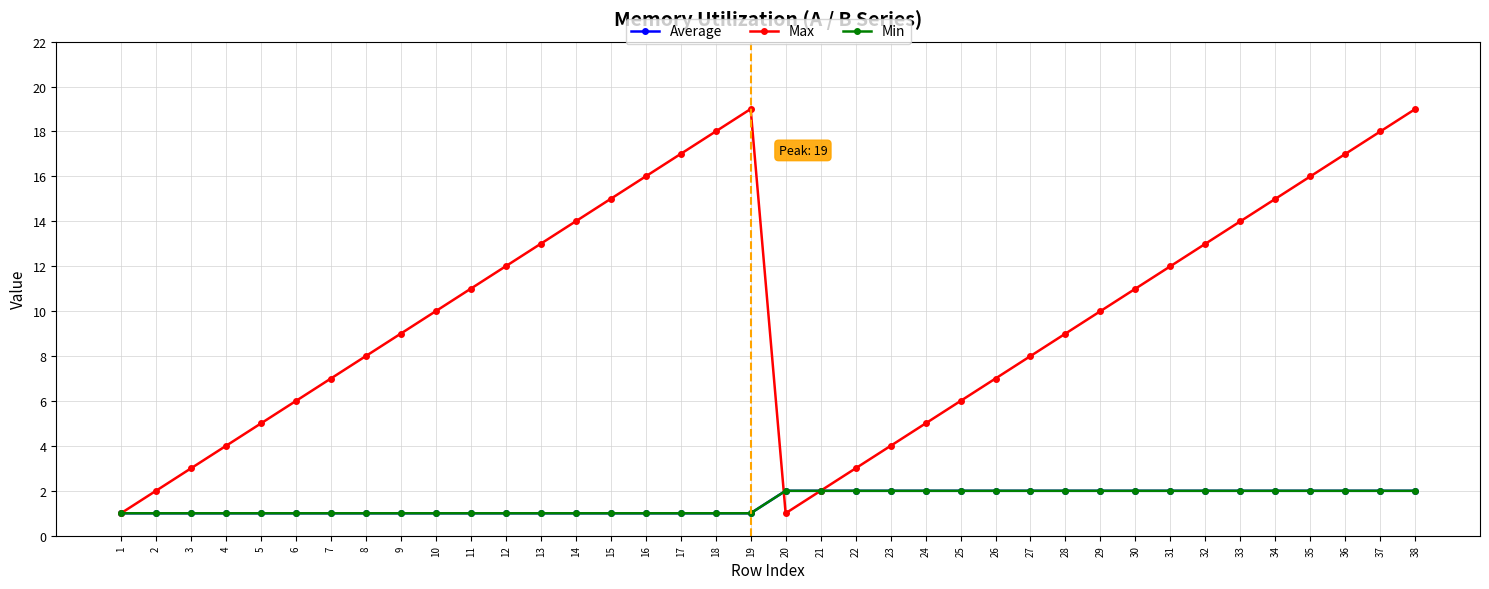

Does the chart have visible grid lines?

Yes